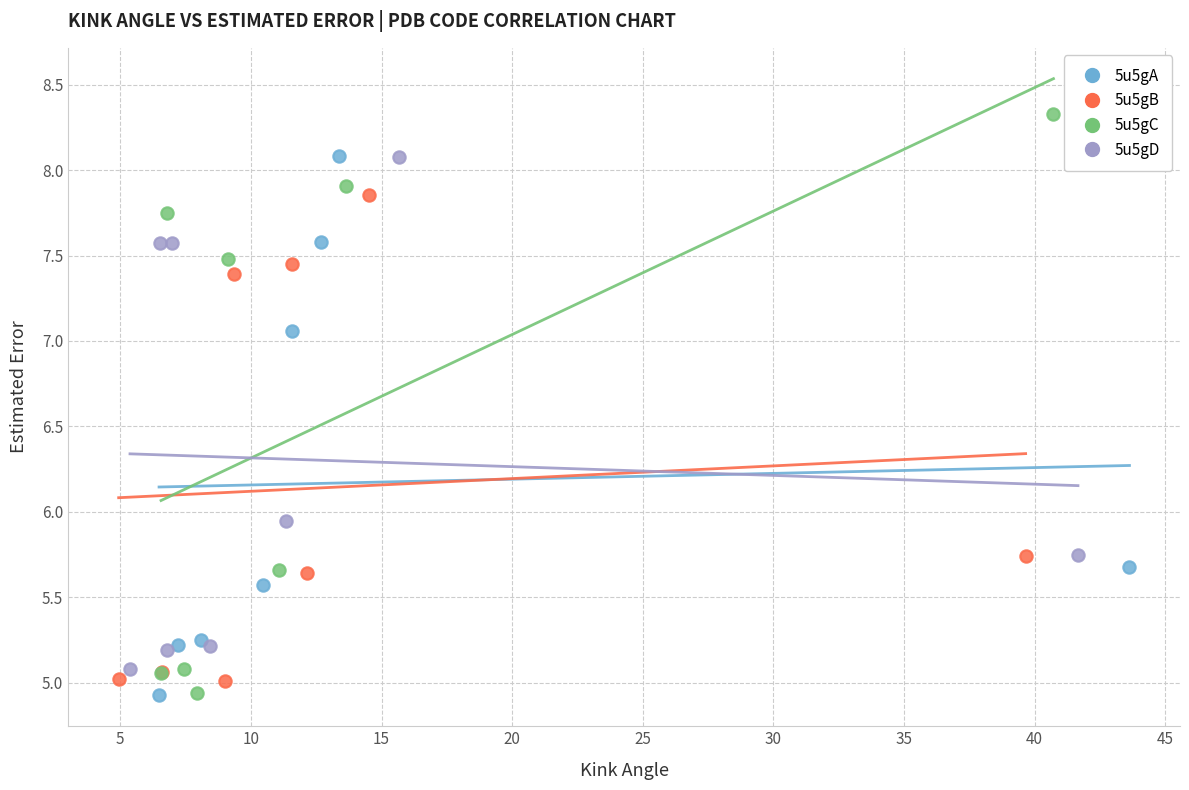

Which series has the widest spread of Y values?

5u5gC